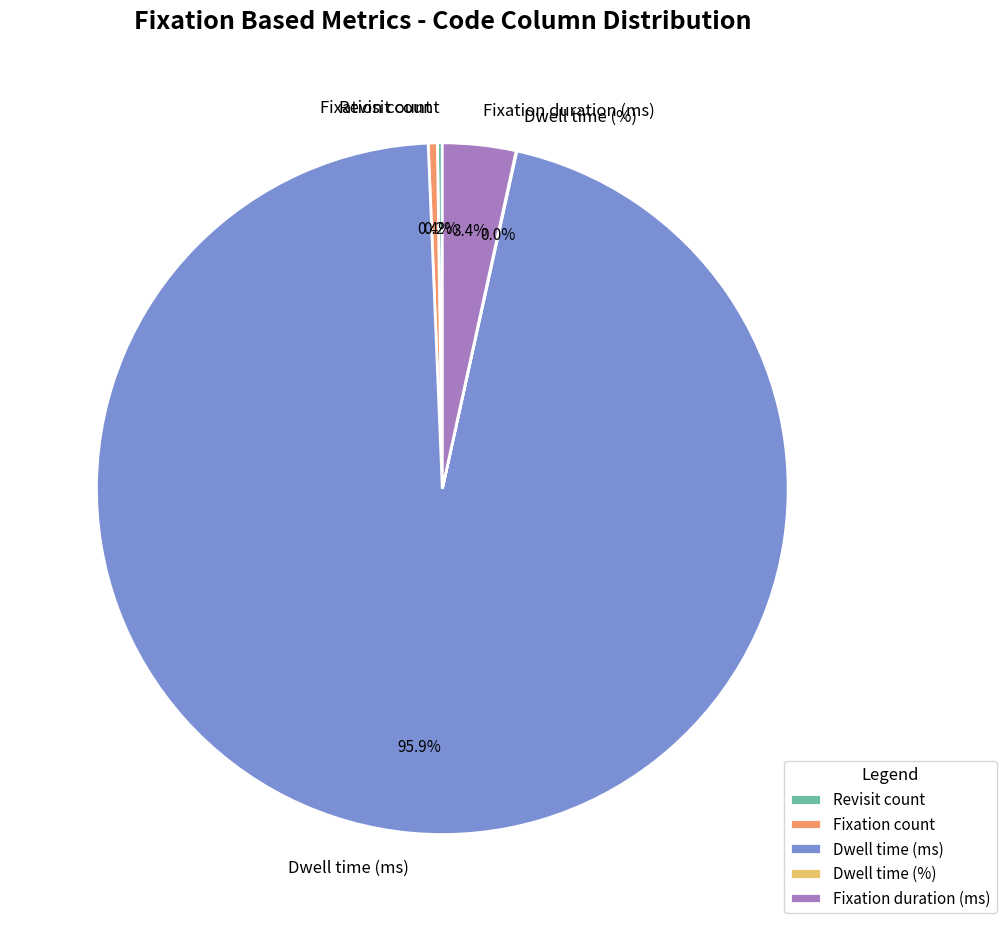

Does any single category account for the majority?

Yes